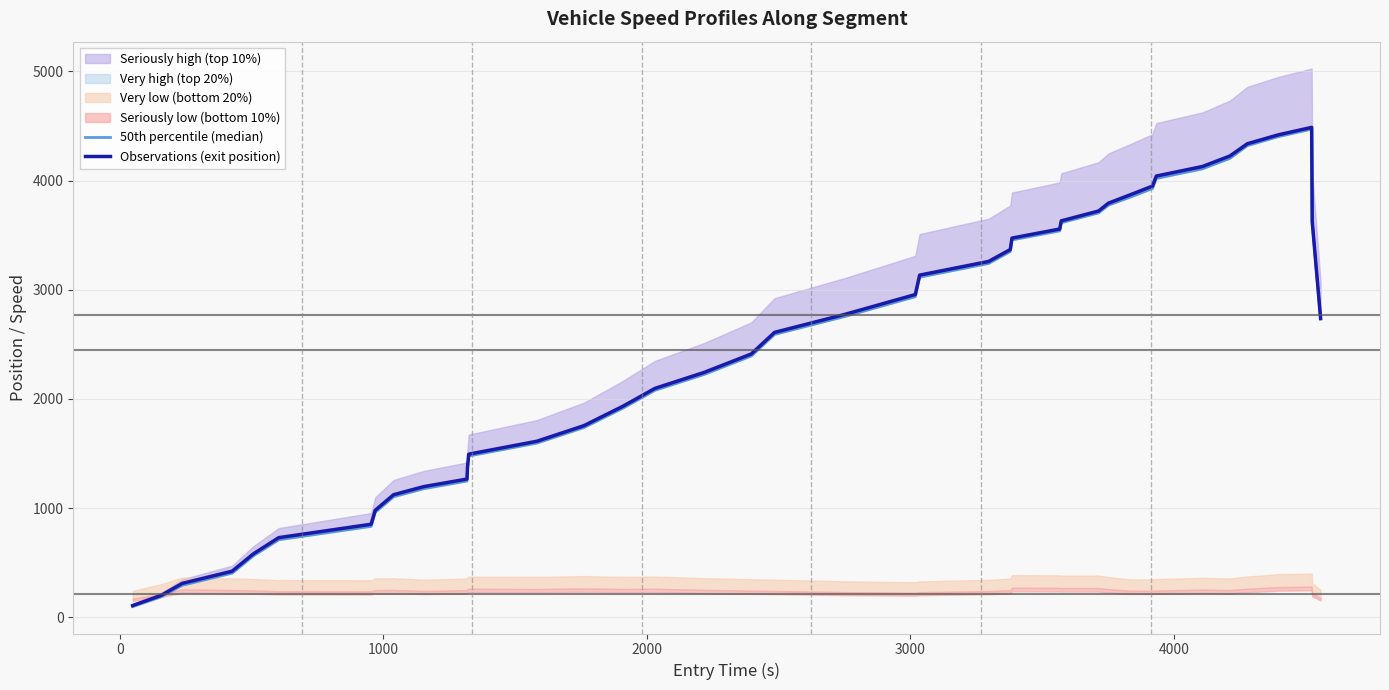

Is it true that 50th percentile (median) equals 2908.1 at 14?

False